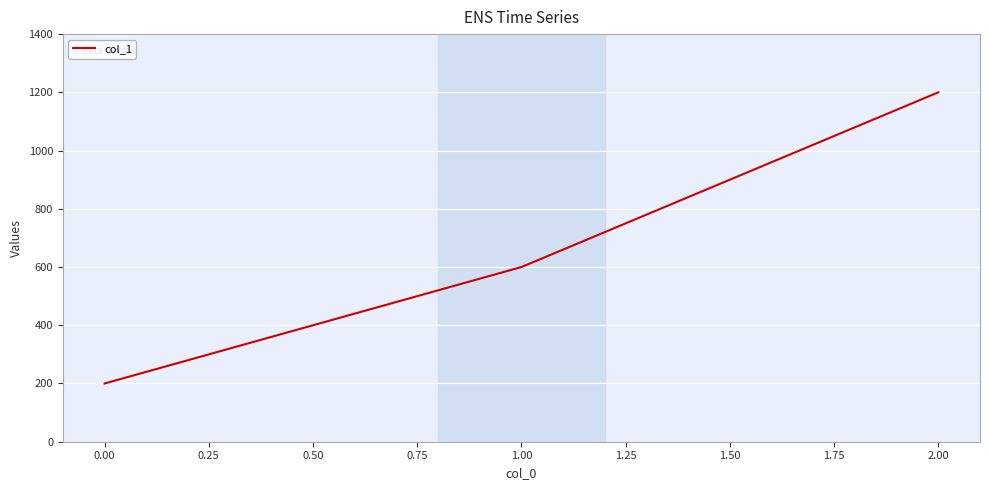

How many lines are shown in the chart?

1